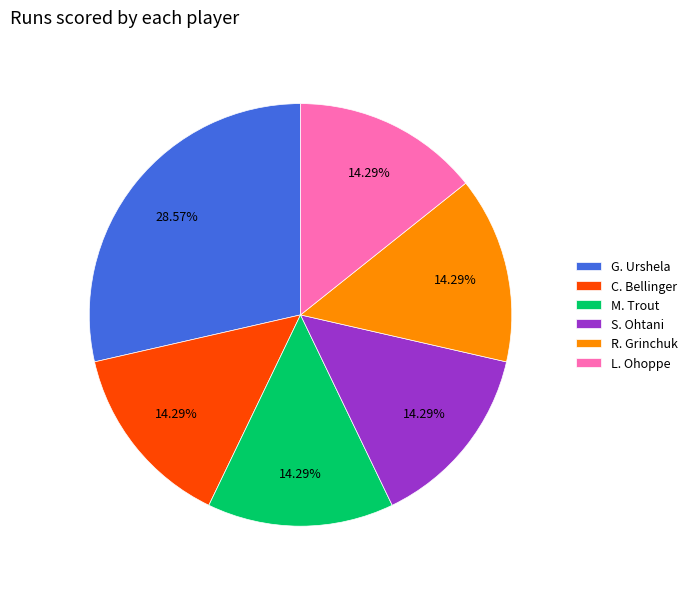

The R. Grinchuk slice represents 14% of the pie. True or false?

True